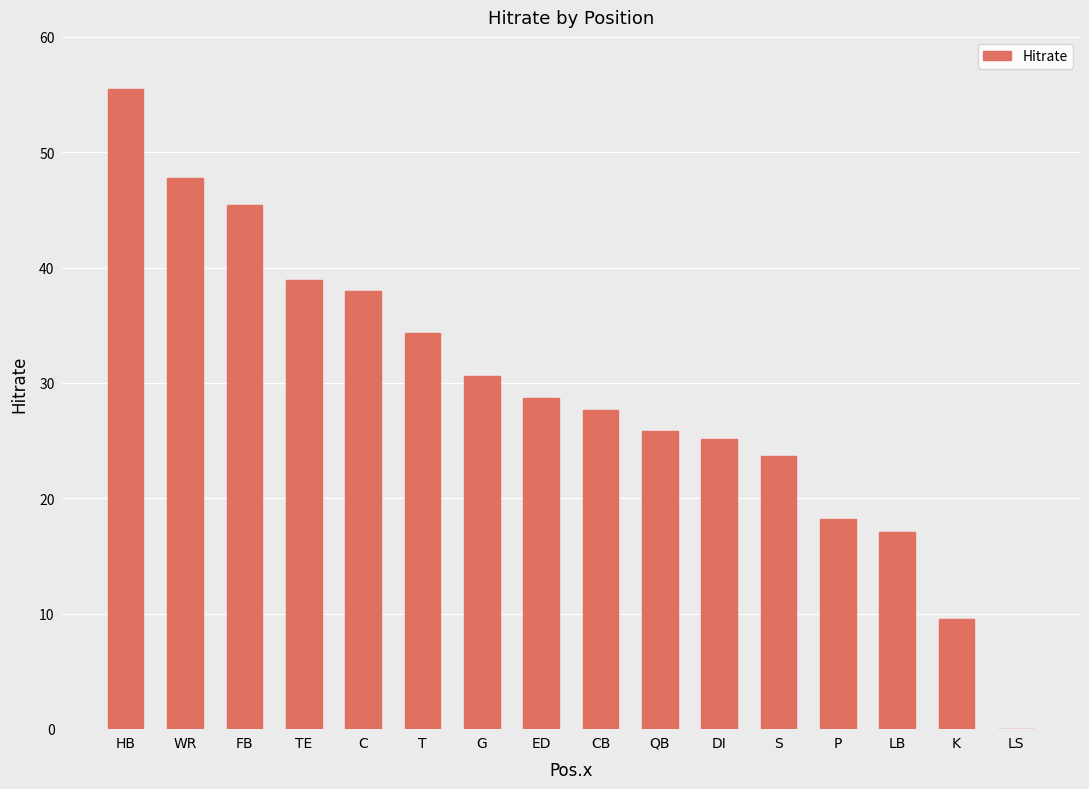

Reading left to right, what are all the values shown in this chart?

HB=55.5	WR=47.7	FB=45.5	TE=38.9	C=38.0	T=34.3	G=30.6	ED=28.7	CB=27.6	QB=25.8	DI=25.1	S=23.6	P=18.2	LB=17.1	K=9.5	LS=0.0